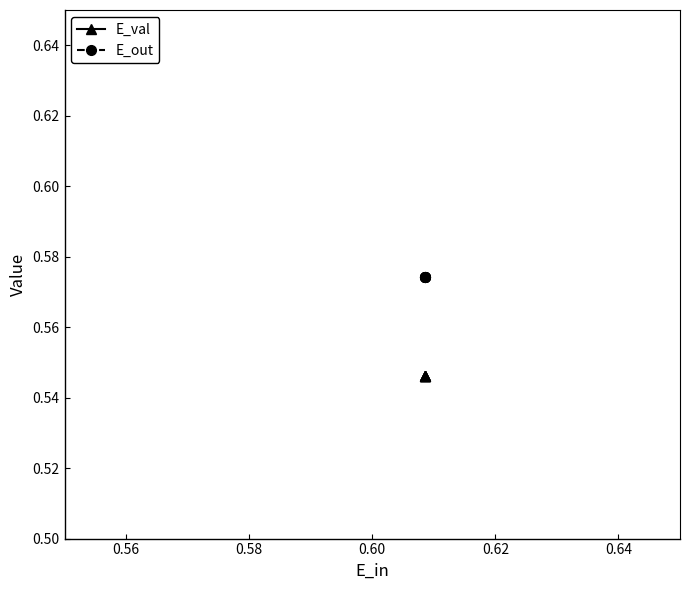

True or false: E_out and E_val intersect in this chart.

False